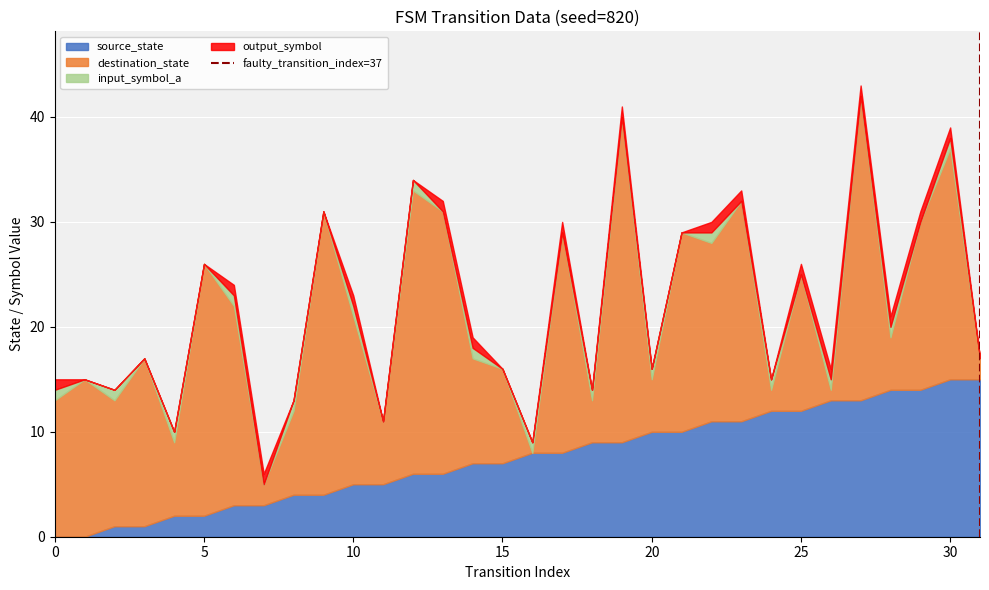

What is the total value across all series at 20?

16